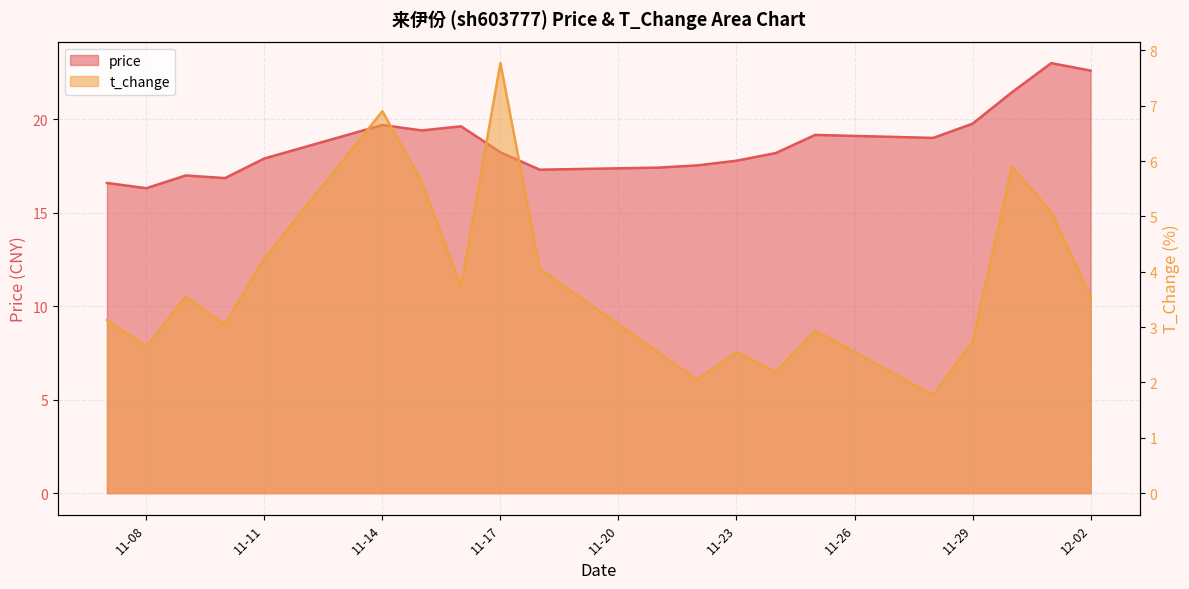

What are all the series names shown in the legend?

price, t_change